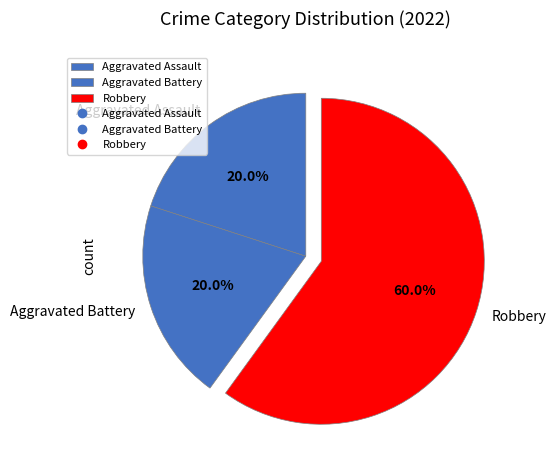

Which category accounts for the majority?

Robbery